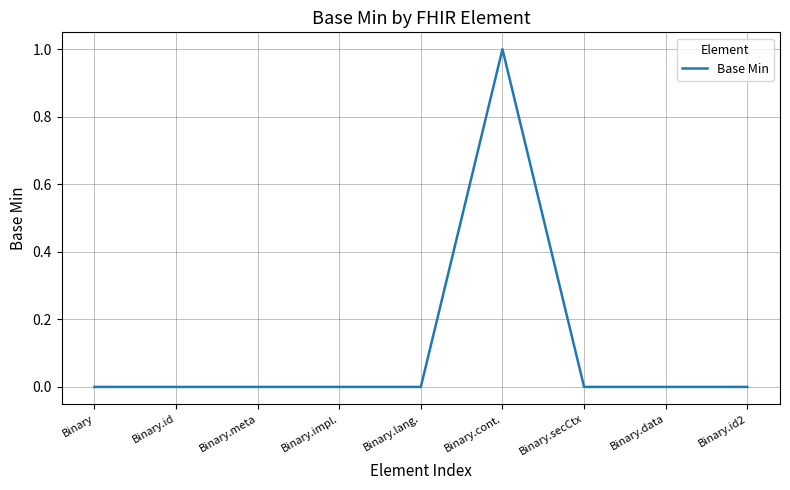

How many lines are shown in the chart?

1